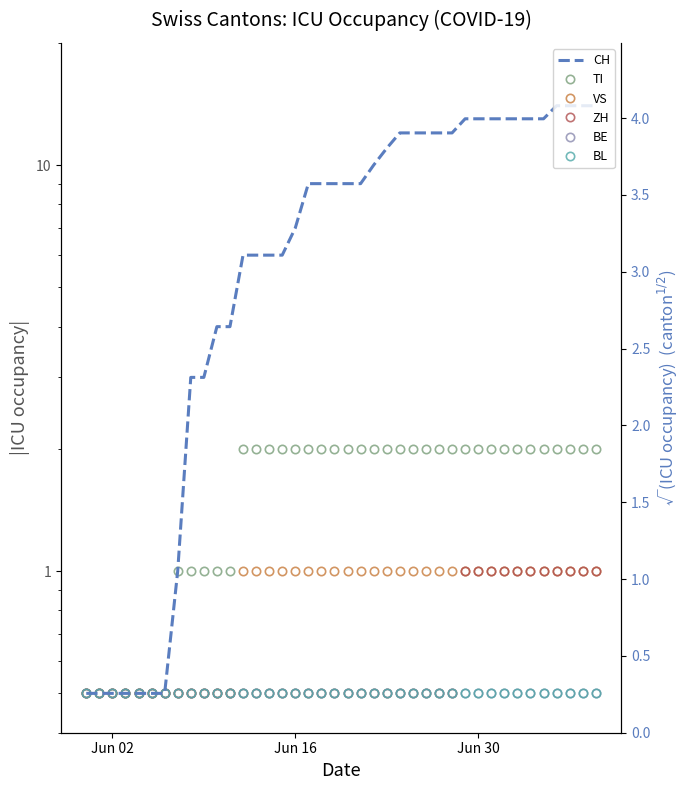

True or false: CH has more than 2 interior local peaks.

False